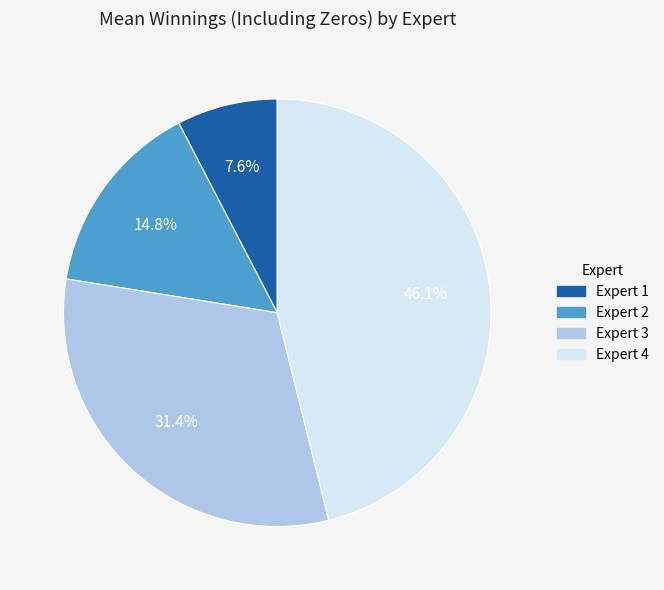

What percentage is the Expert 4 slice, to the nearest percent?

46%